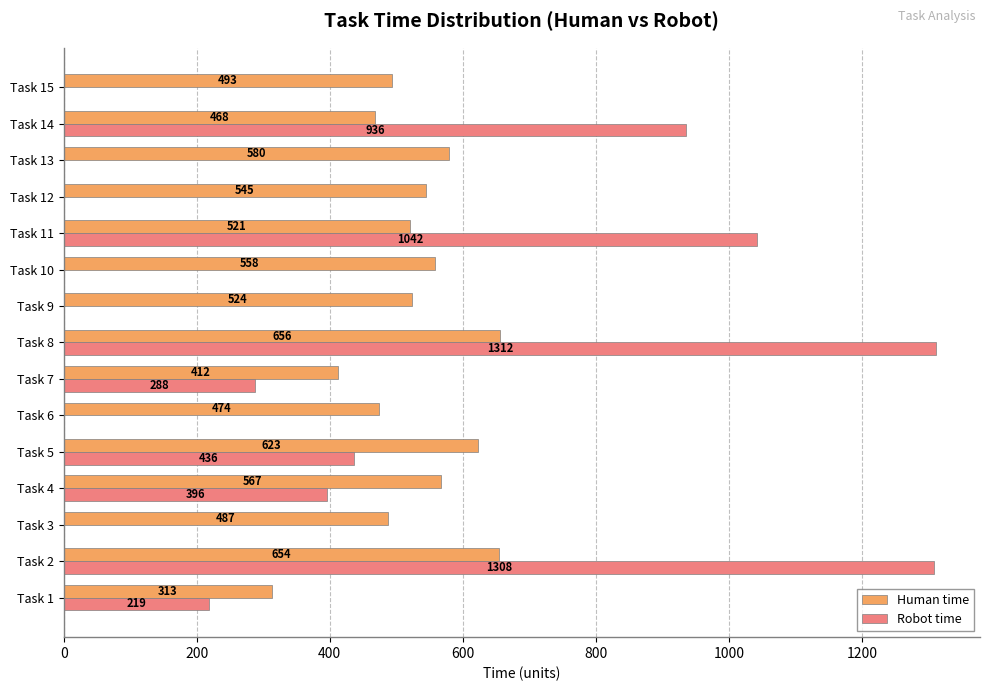

At which category is the sum across all series the highest?

Task 8